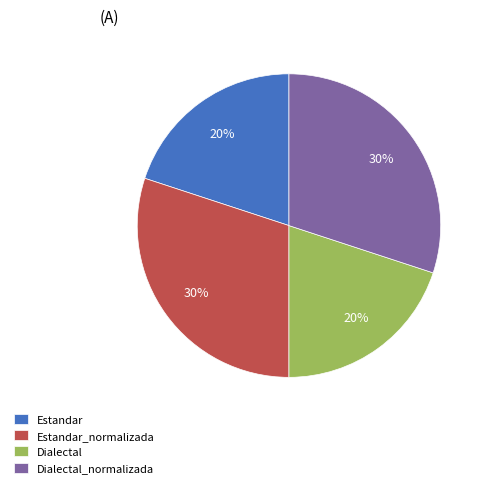

Which has a higher value, Dialectal_normalizada or Estandar?

Dialectal_normalizada